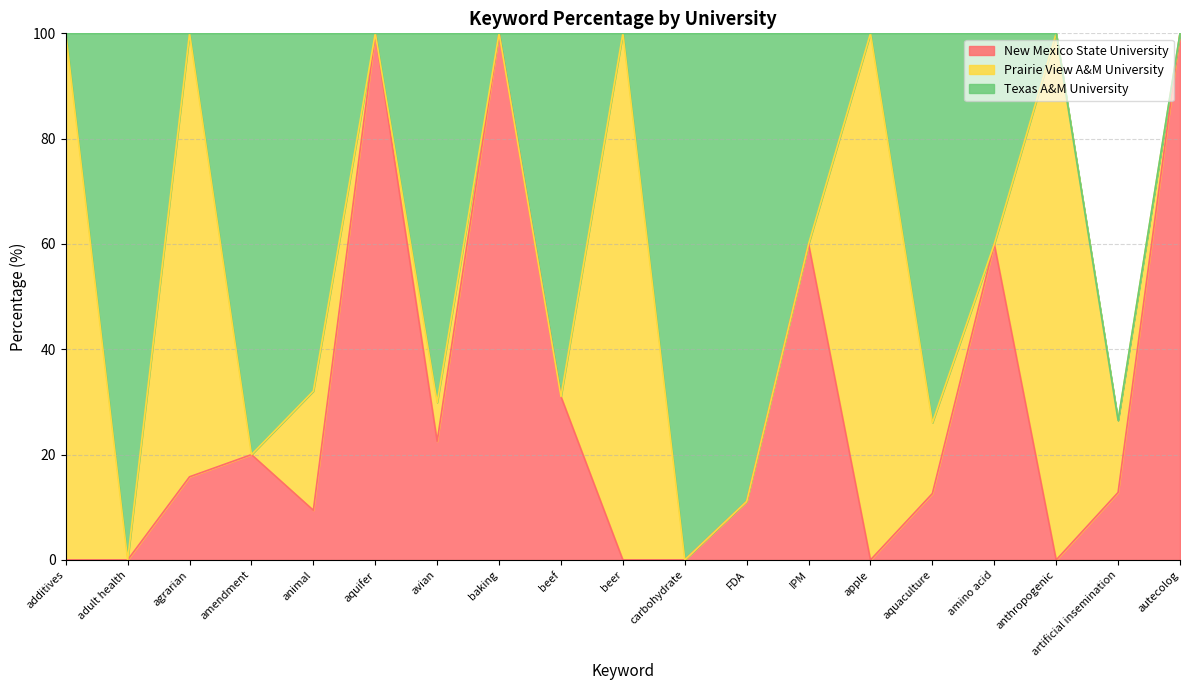

Reading right to left, list all the values displayed in this chart.

New Mexico State University: 100.0	12.8	0.0	60.0	12.6	0.0	60.0	11.1	0.0	0.0	31.0	100.0	22.5	100.0	9.4	20.0	15.8	0.0	0.0
Prairie View A&M University: 0.0	13.7	100.0	0.0	13.4	100.0	0.0	0.0	0.0	100.0	0.0	0.0	7.3	0.0	22.6	0.0	84.2	0.0	100.0
Texas A&M University: 0.0	0.0	0.0	40.0	74.0	0.0	40.0	88.9	100.0	0.0	69.0	0.0	70.1	0.0	67.9	80.0	0.0	100.0	0.0